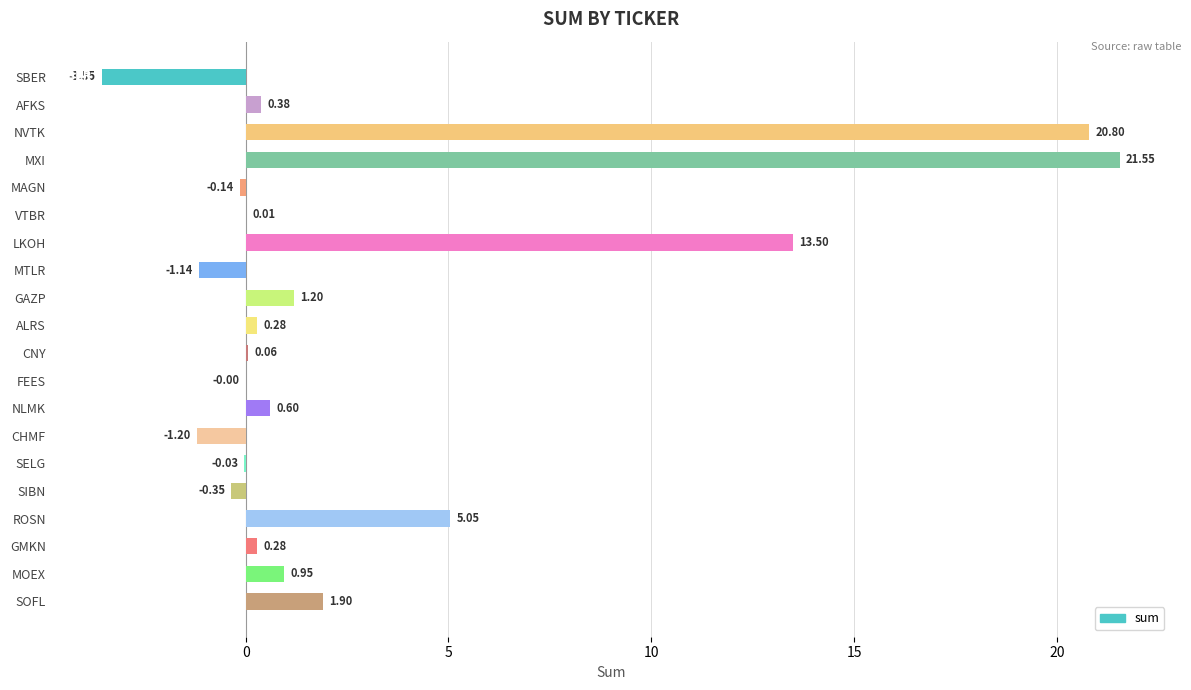

Between FEES and MTLR, which is larger?

FEES